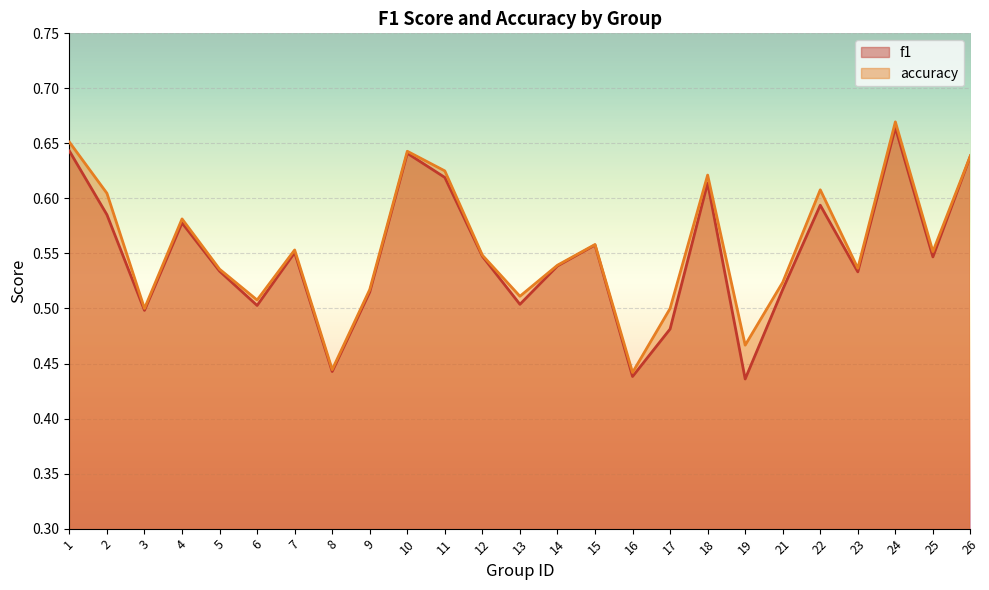

What is the minimum value for f1?

0.4